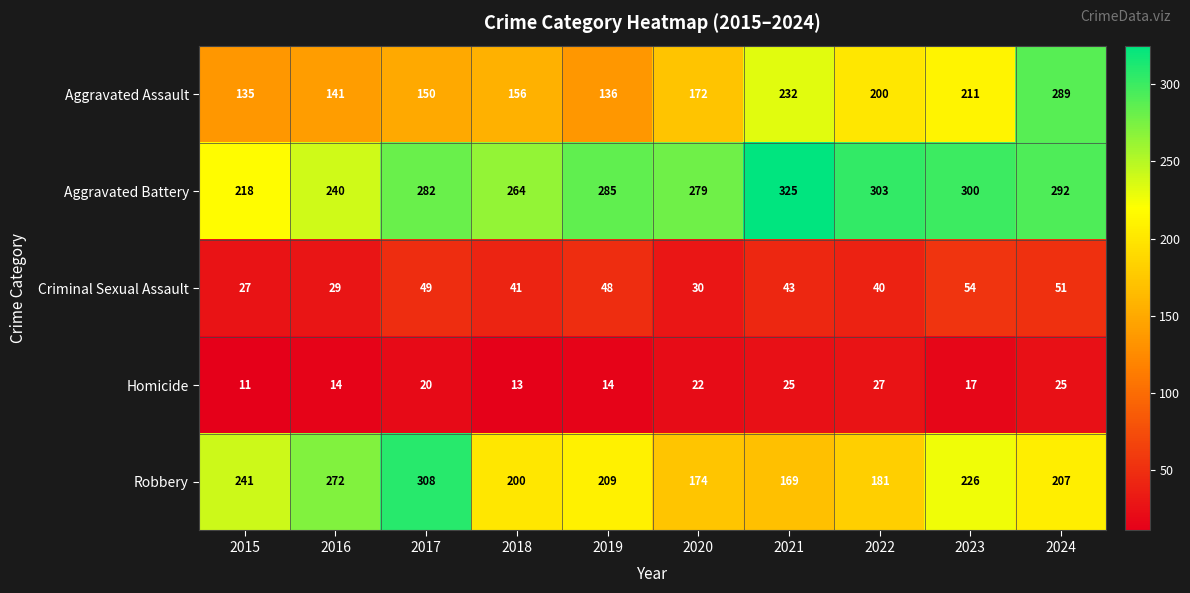

Between 2018 and 2024, which series saw the biggest shift?

Aggravated Assault